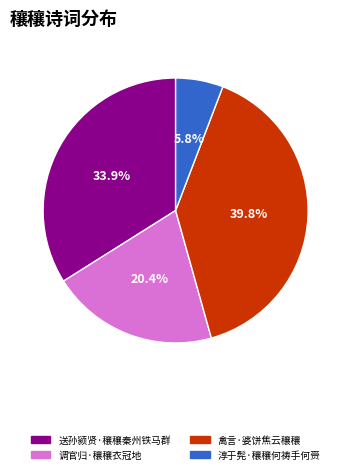

What is the total percentage of 禽言·婆饼焦云穰穰 and 送孙颍贤·穰穰秦州铁马群?

73.8%